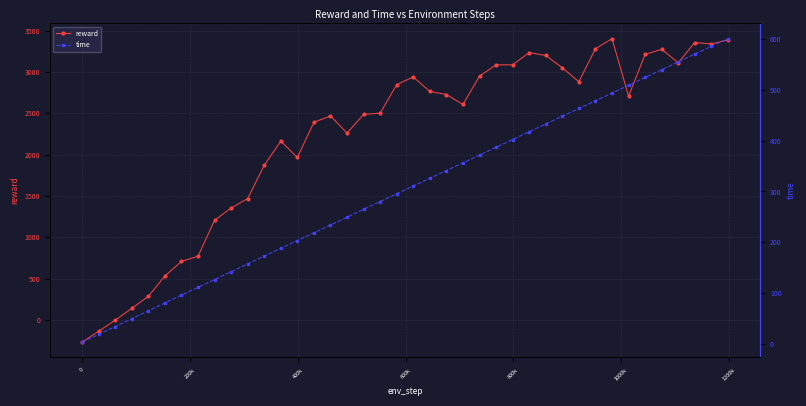

What is the minimum value for reward?

-270.2